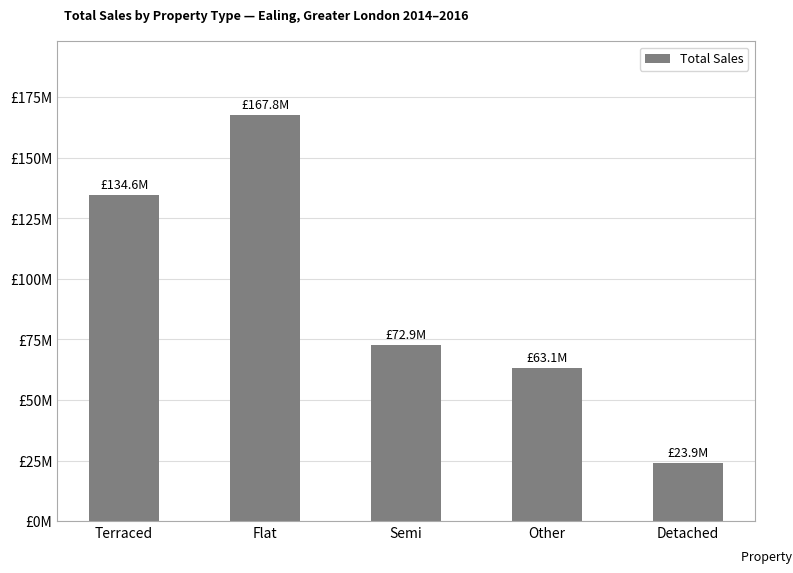

What is the difference between the second highest and minimum values?

110630020